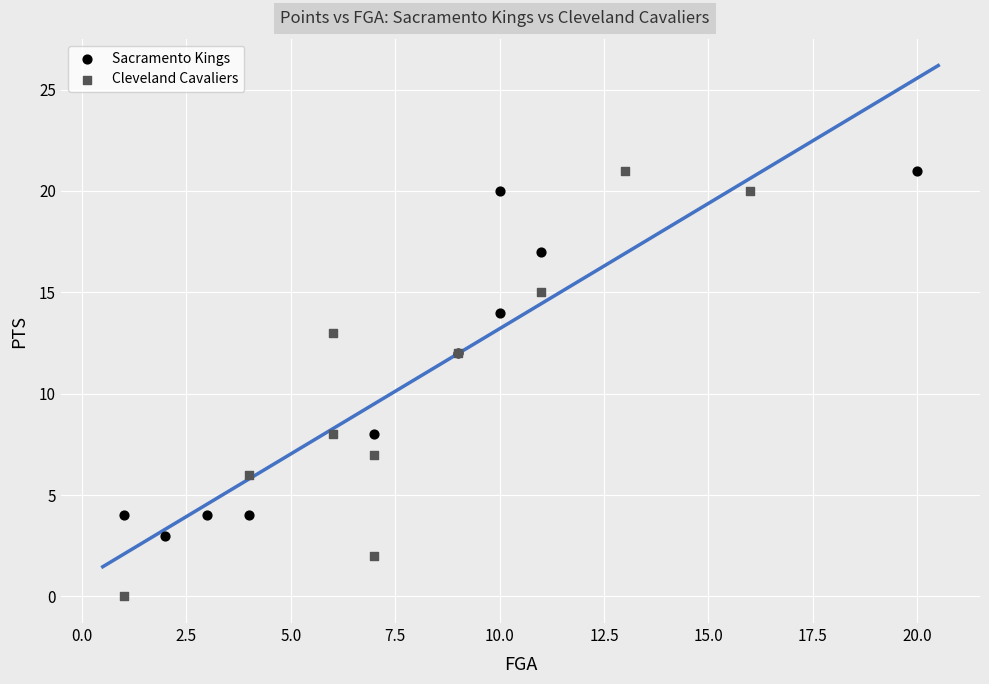

Which series reaches the minimum Y coordinate?

Cleveland Cavaliers